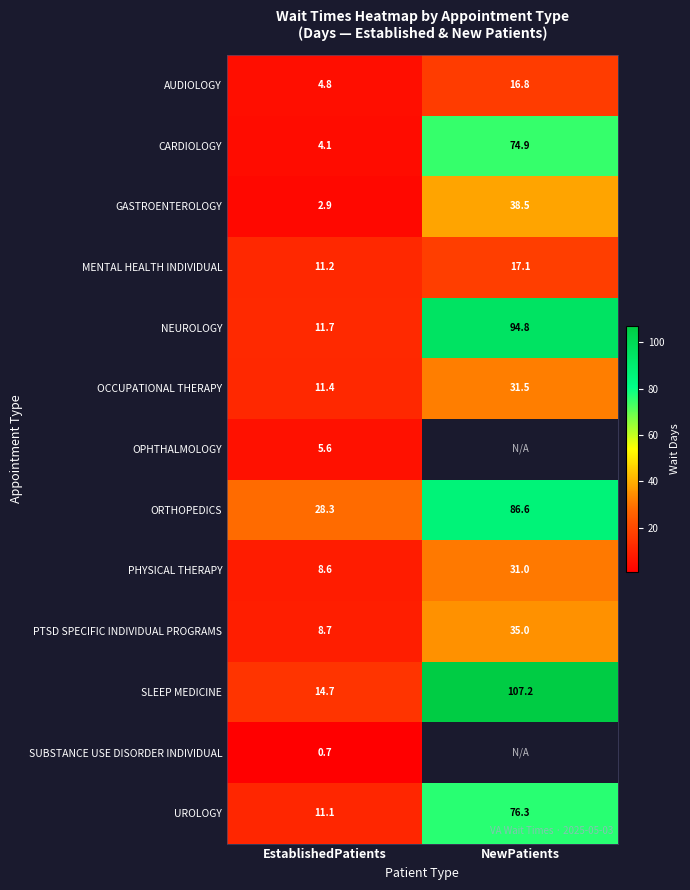

The value of ORTHOPEDICS at NewPatients is 31.2. True or false?

False